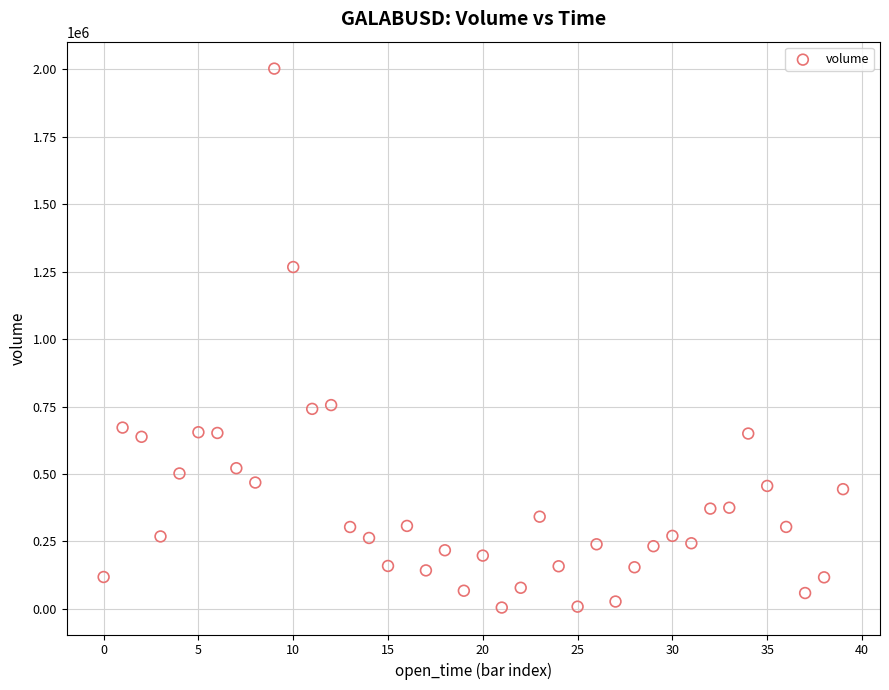

What is the range of Y values (max minus min)?

1998920